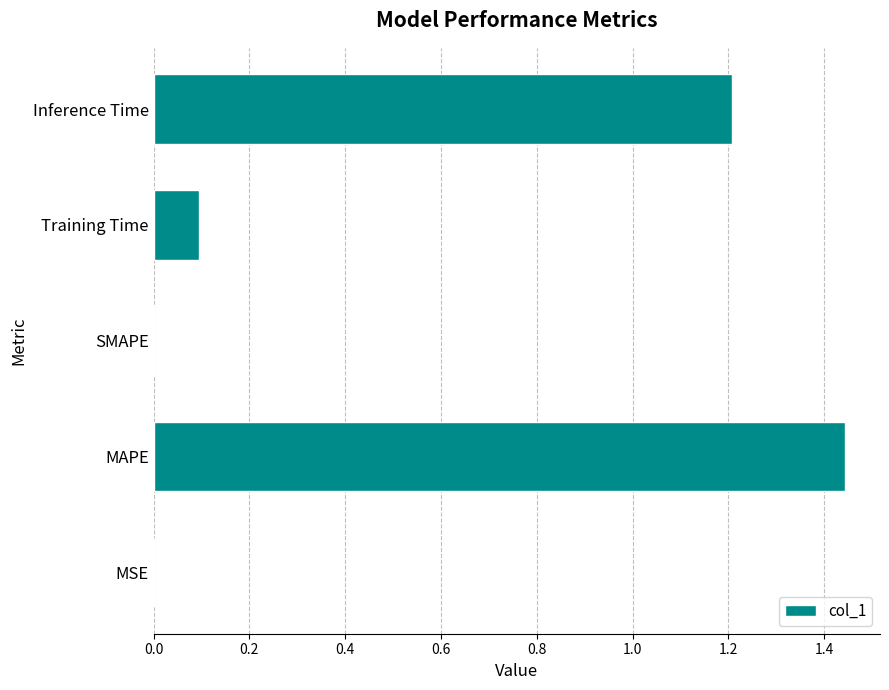

True or false: the data shows 2.1 at Inference Time.

False